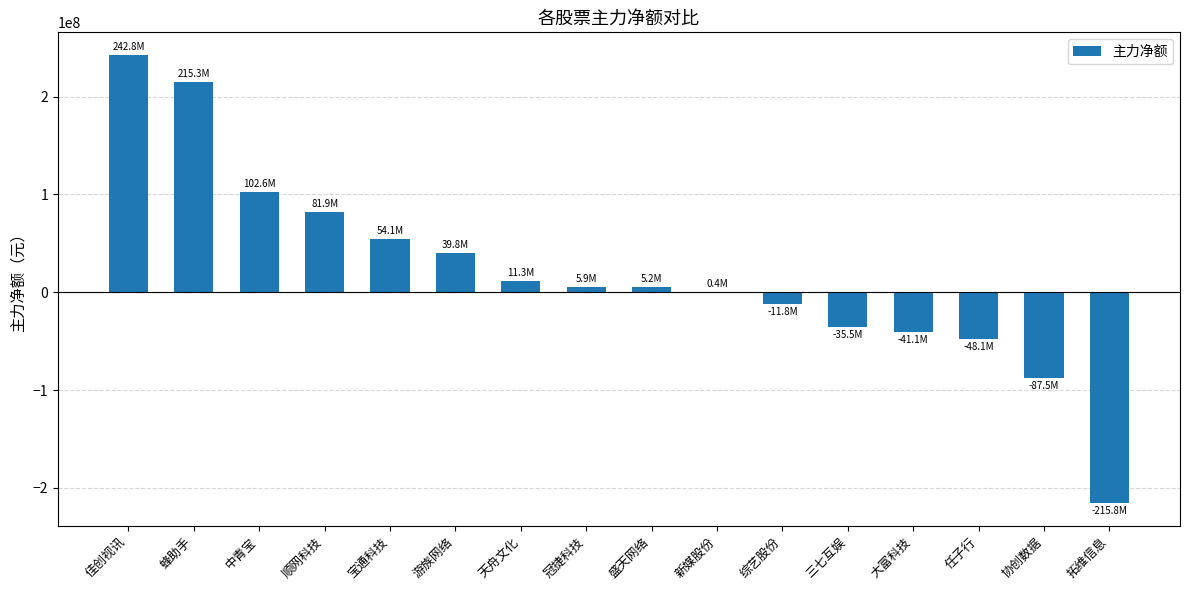

What is the greatest value displayed?

242835917